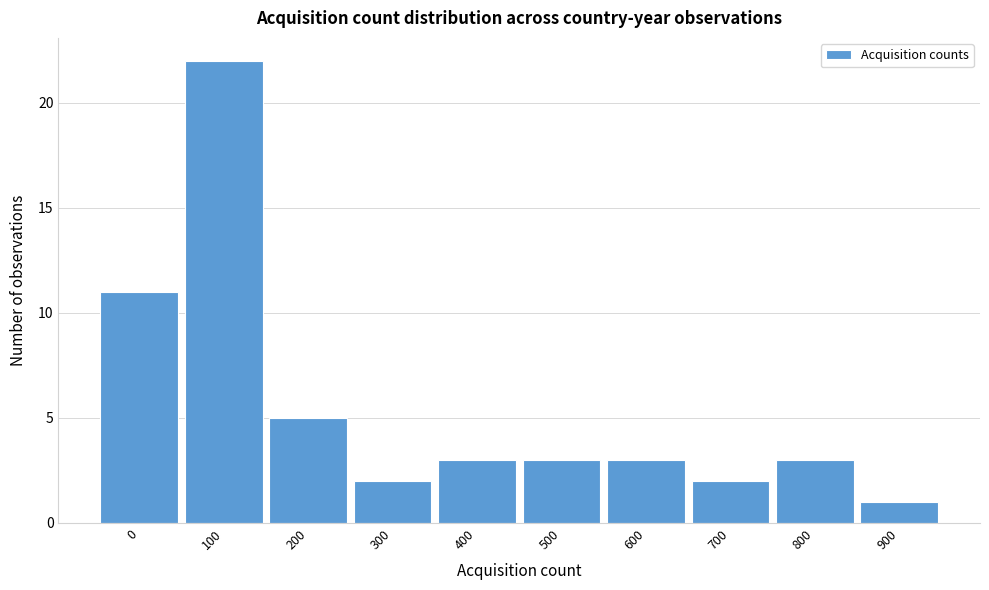

Reading left to right, extract all data points from this chart.

0=11	100=22	200=5	300=2	400=3	500=3	600=3	700=2	800=3	900=1